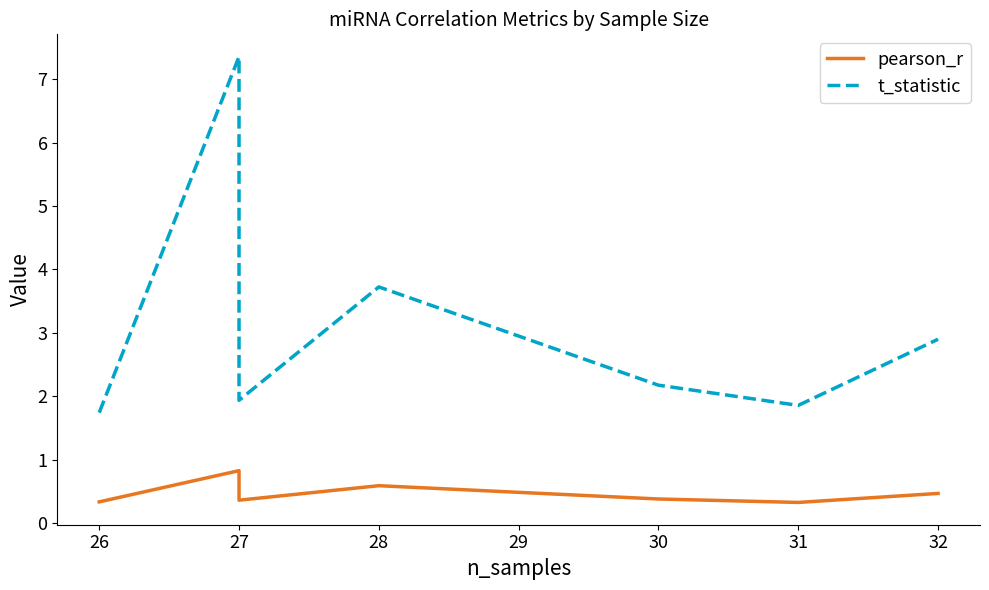

What is the value of the pearson_r point at the 3rd from the left?

0.4